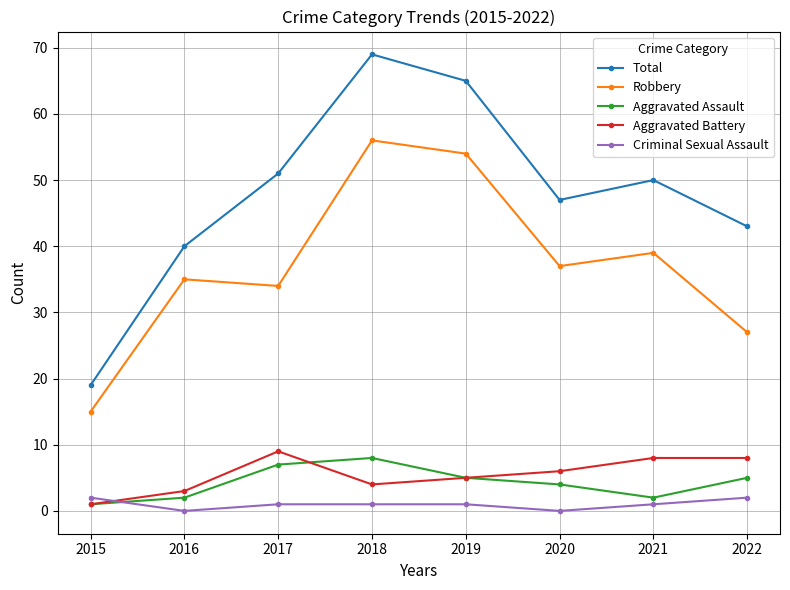

How many intersections are there between Criminal Sexual Assault and Aggravated Battery?

1